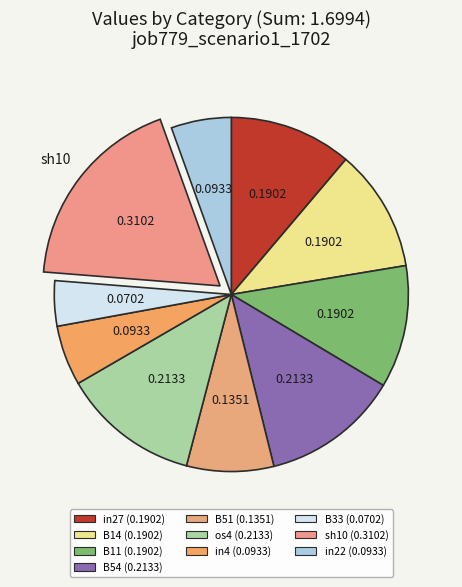

What percentage do B51 and in22 together represent?

13.4%